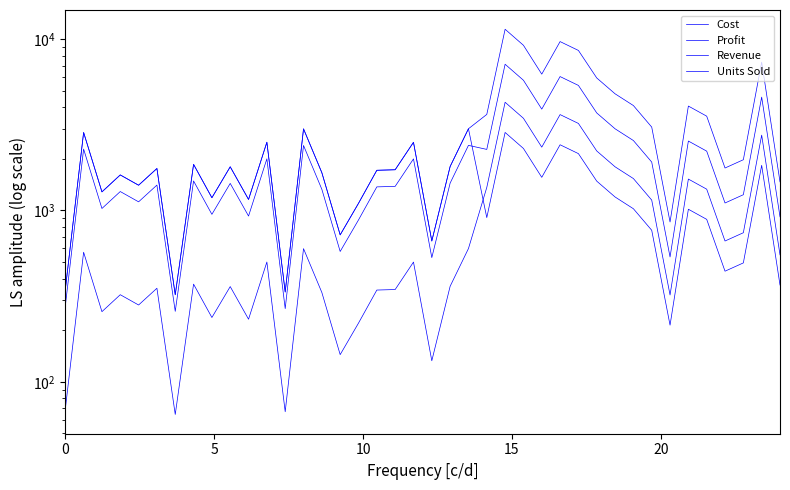

Does the chart have visible grid lines?

No